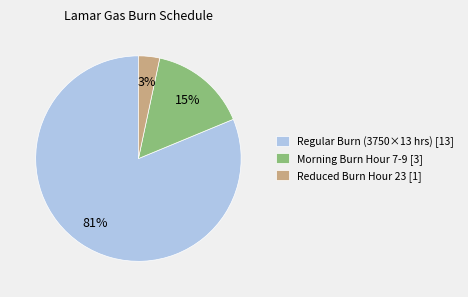

Which has a higher value, Regular Burn (3750×13 hrs) [13] or Morning Burn Hour 7-9 [3]?

Regular Burn (3750×13 hrs) [13]